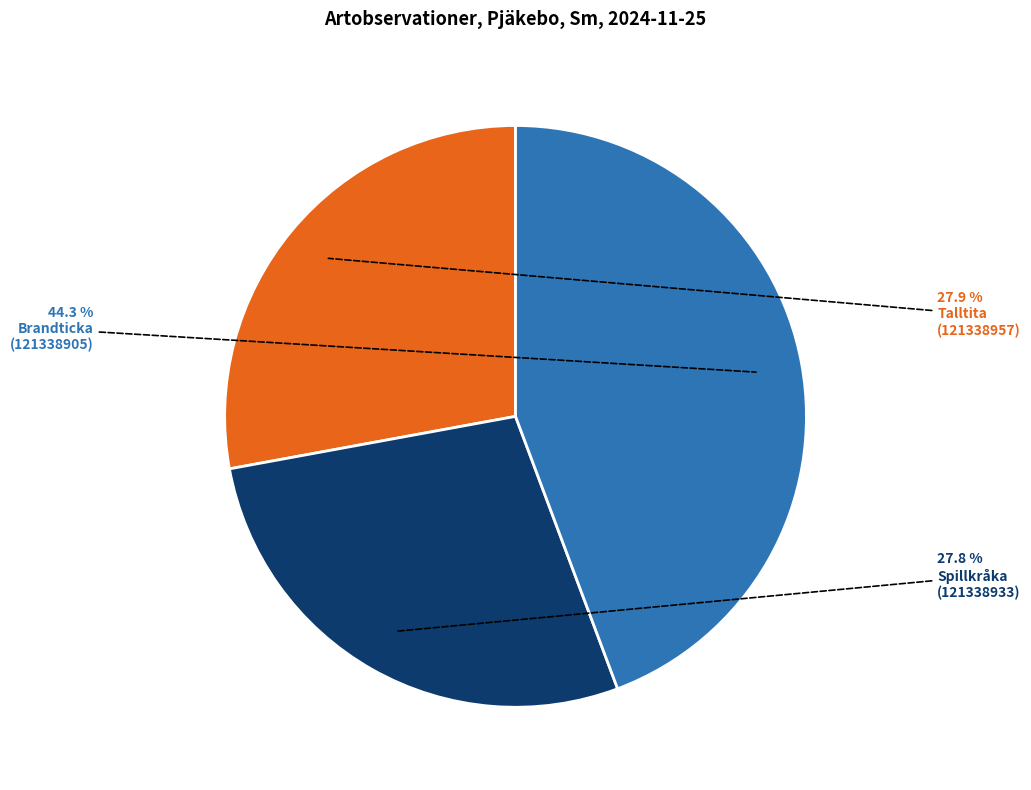

Is there any slice that represents more than half of the pie?

No